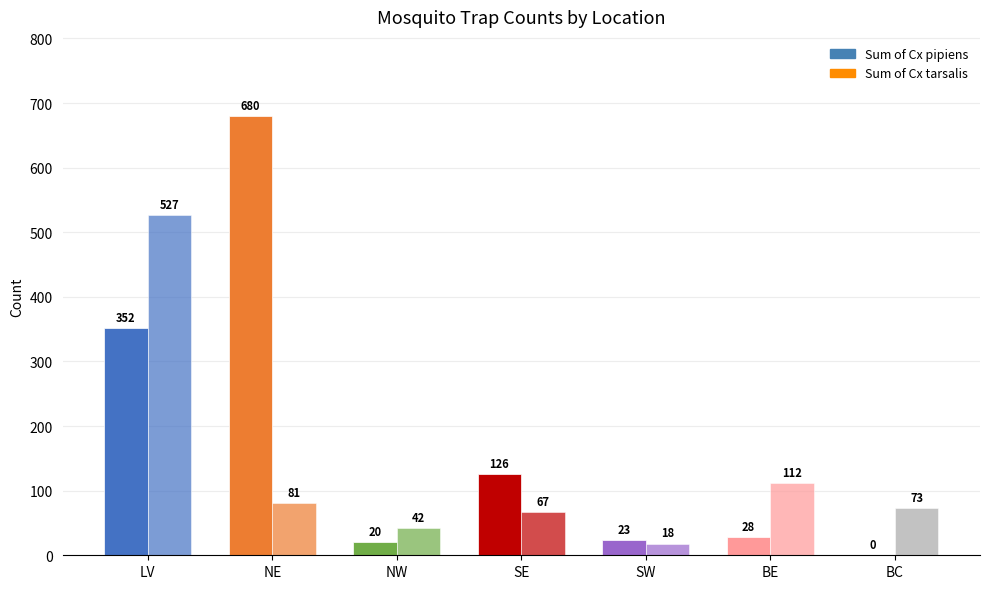

How many values in Sum of Cx pipiens are above zero?

6